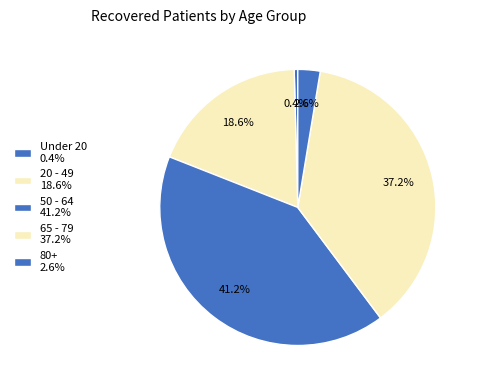

How many segments does this pie chart have?

5